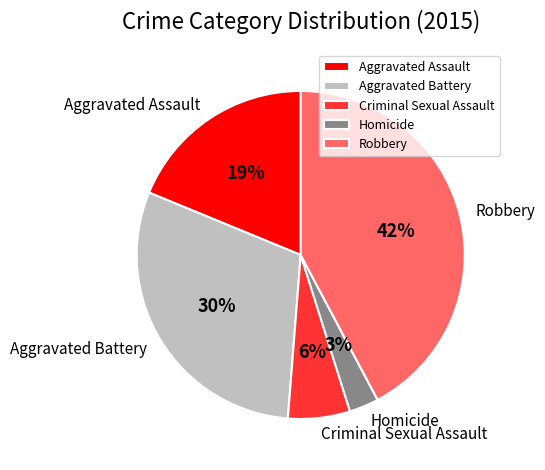

How many segments does this pie chart have?

5